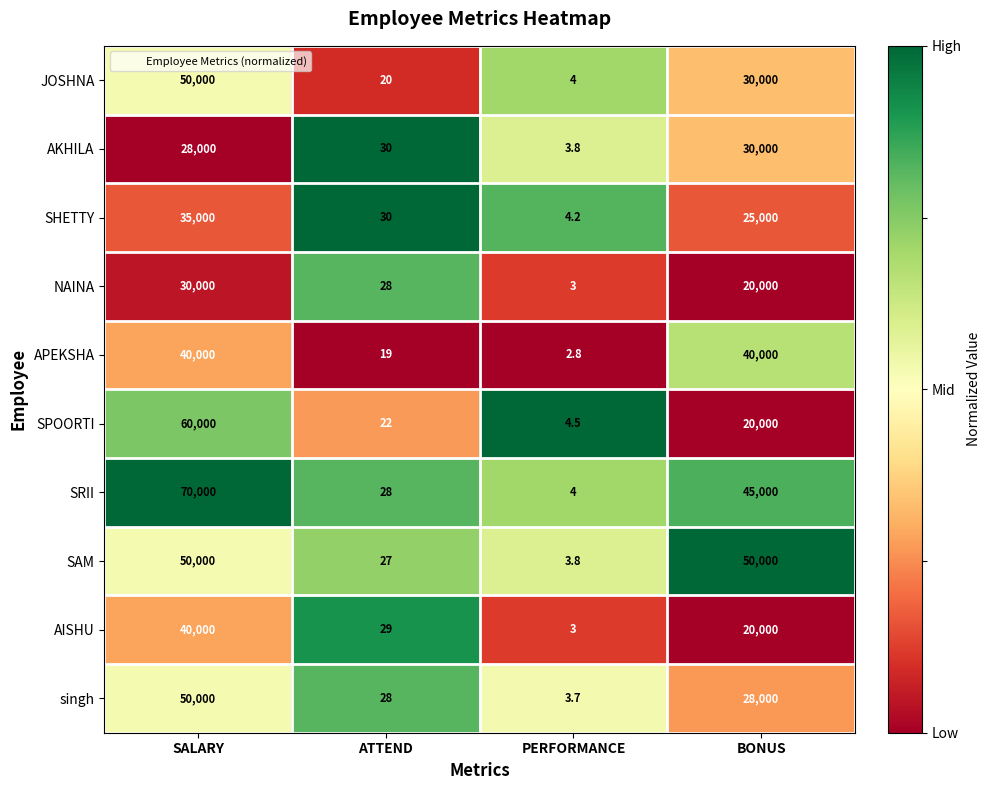

What is the sum of all AKHILA values?

58033.8